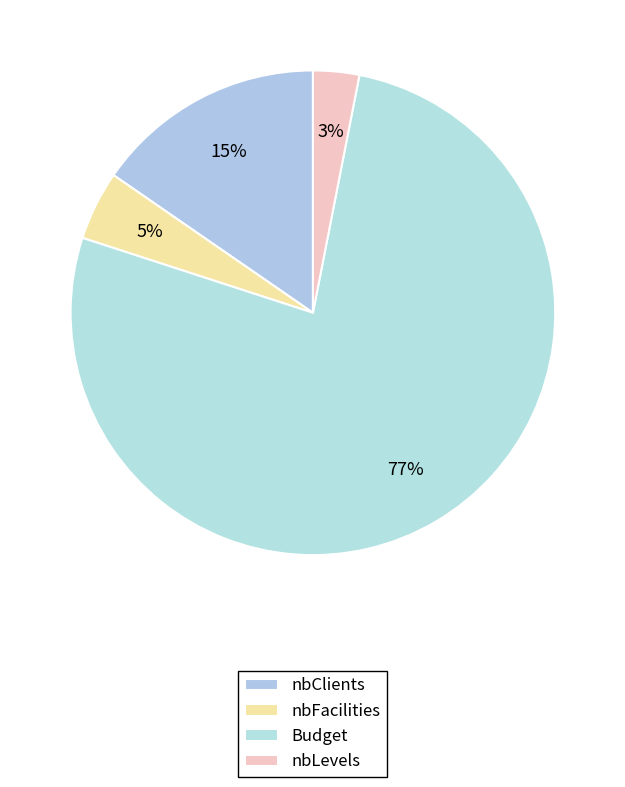

Is nbLevels the majority of the pie?

No